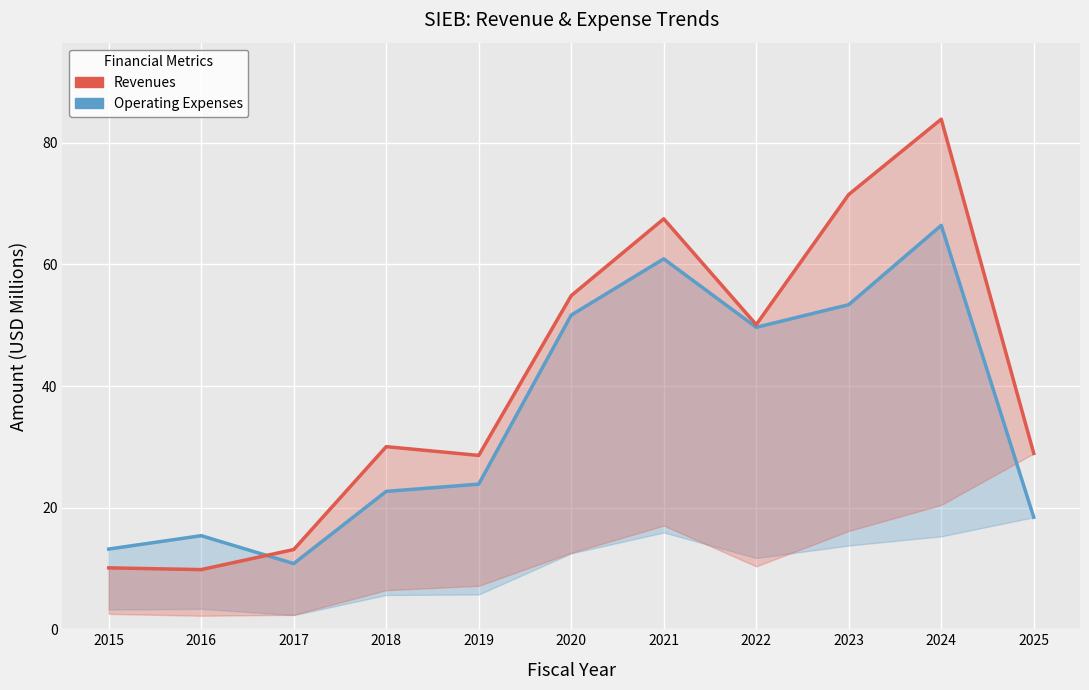

What is the maximum value shown in the chart?

83.9